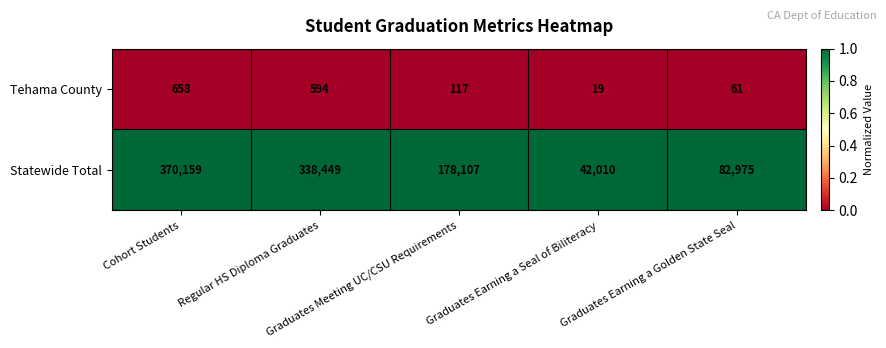

At which category is the sum across all series the highest?

Cohort Students